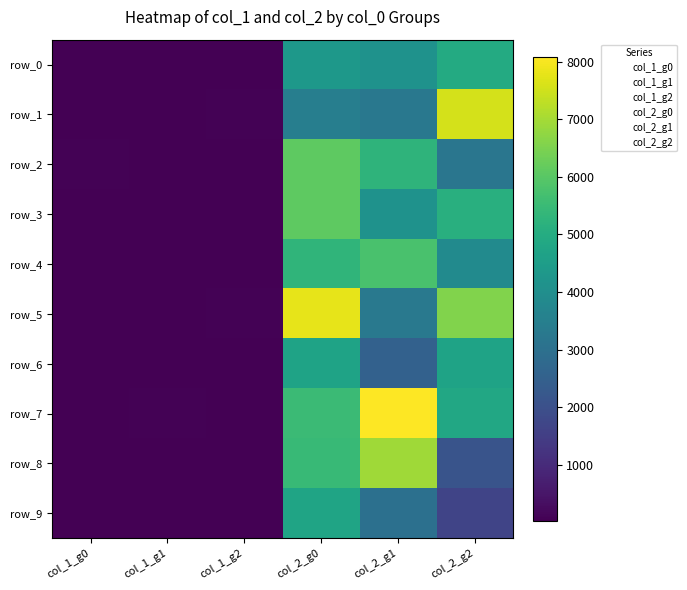

Reading right to left, extract all data points from this chart.

row_0: 4938	4124	4318	42	33	39
row_1: 7558	3241	3489	67	28	35
row_2: 3198	5263	6075	33	42	74
row_3: 5110	4146	6092	45	39	56
row_4: 3891	5770	5305	33	40	51
row_5: 6563	3275	7790	62	45	57
row_6: 4690	2519	4685	41	41	32
row_7: 4844	8083	5526	43	86	58
row_8: 2127	6937	5460	33	43	34
row_9: 1680	2997	4735	30	42	56